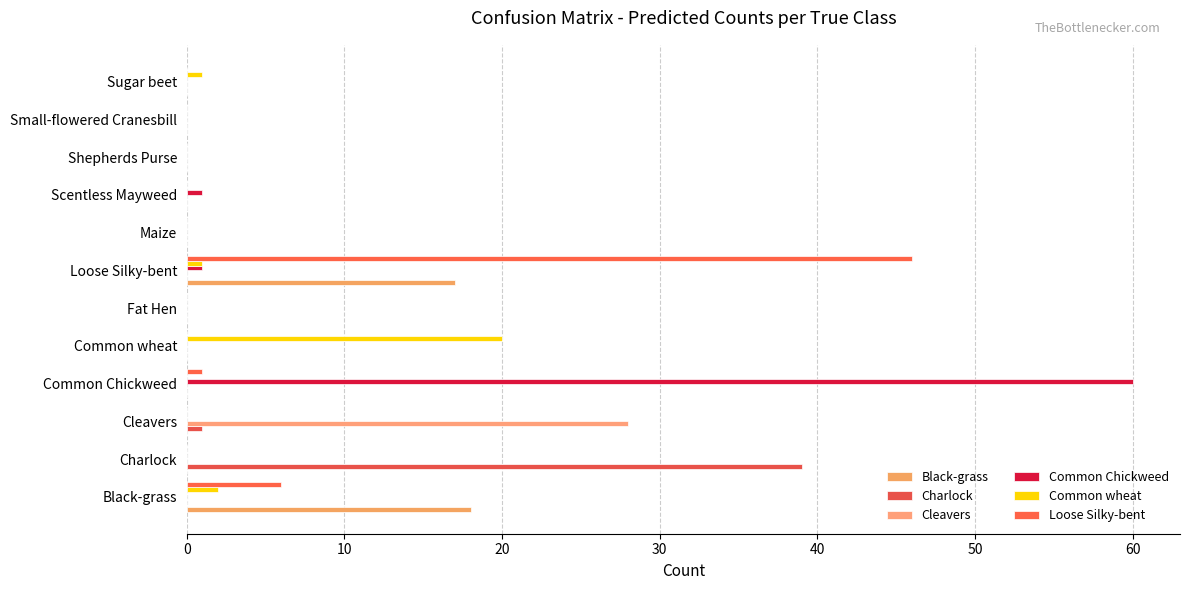

Count the number of data series in this chart.

6